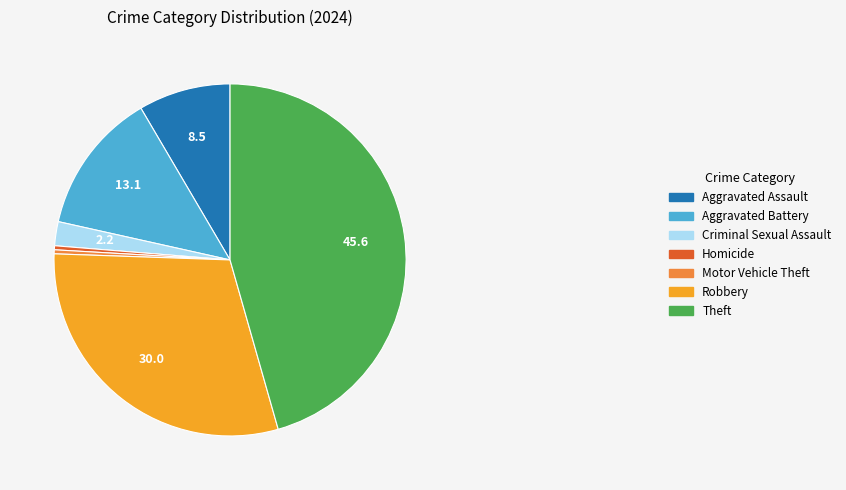

Combined, do Aggravated Assault and Criminal Sexual Assault account for over 50%?

No